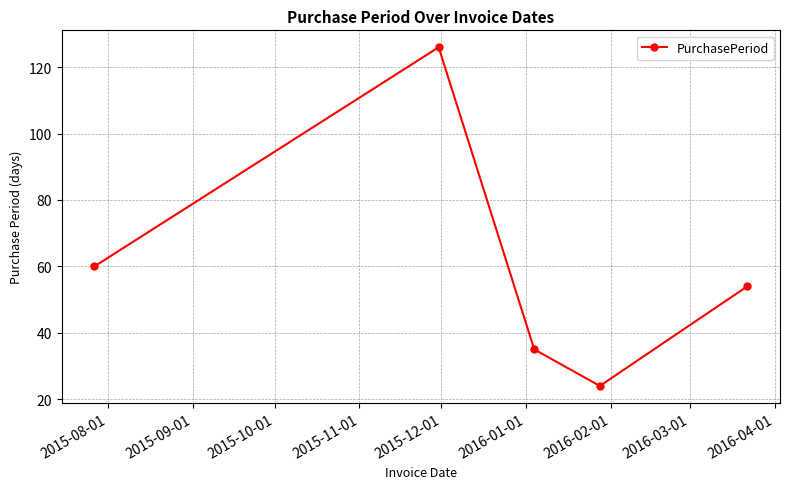

What is the difference between the maximum and second lowest values?

91